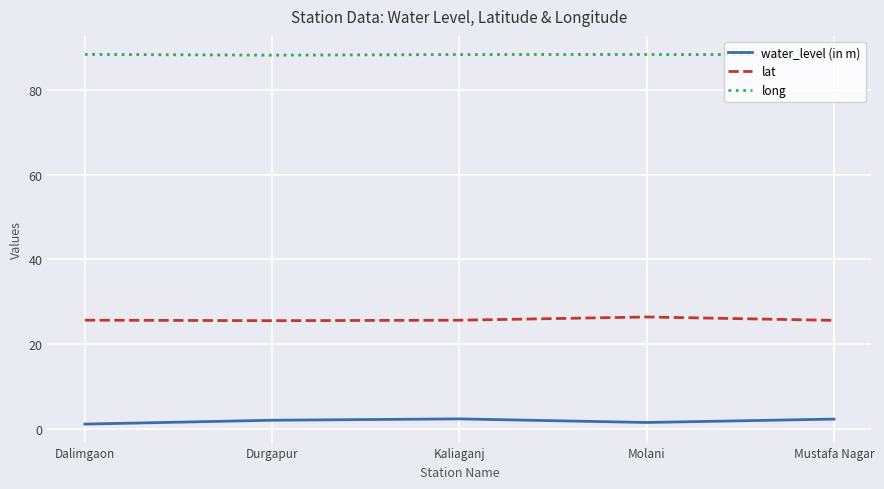

What is the spread (max minus min) of values at Kaliaganj?

86.0